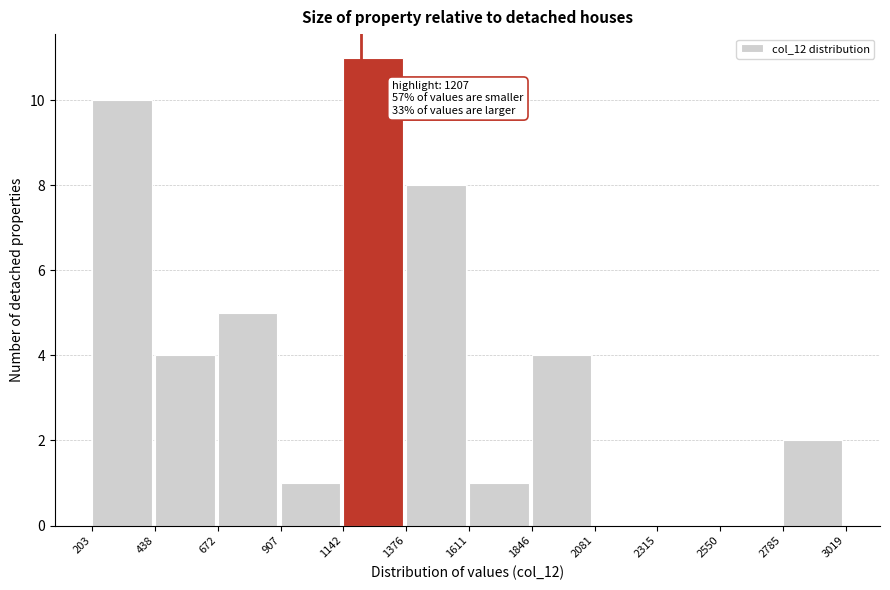

Which range on the x-axis has the tallest bar?

1142 to 1376